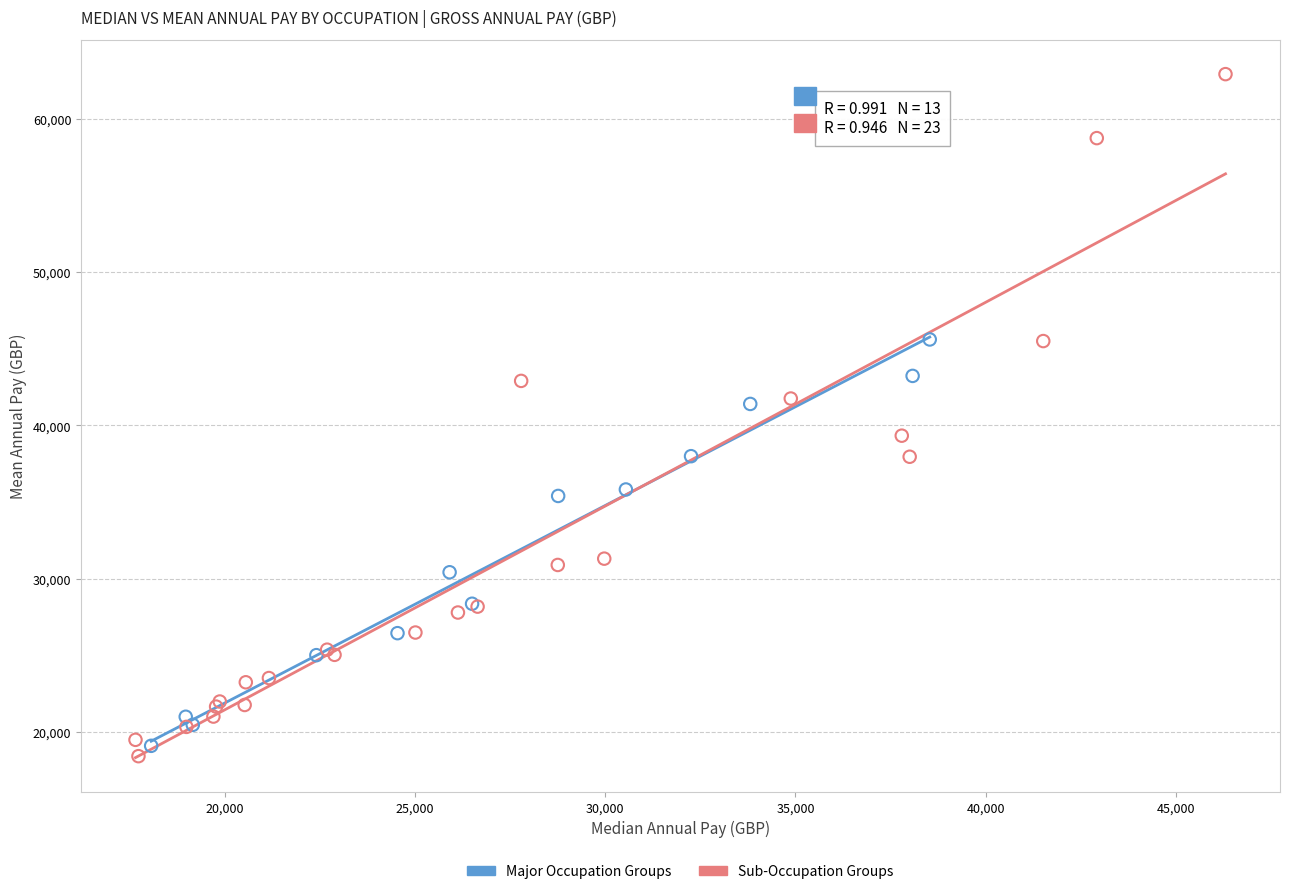

What are all the series names shown in the legend?

Major Occupation Groups, Sub-Occupation Groups